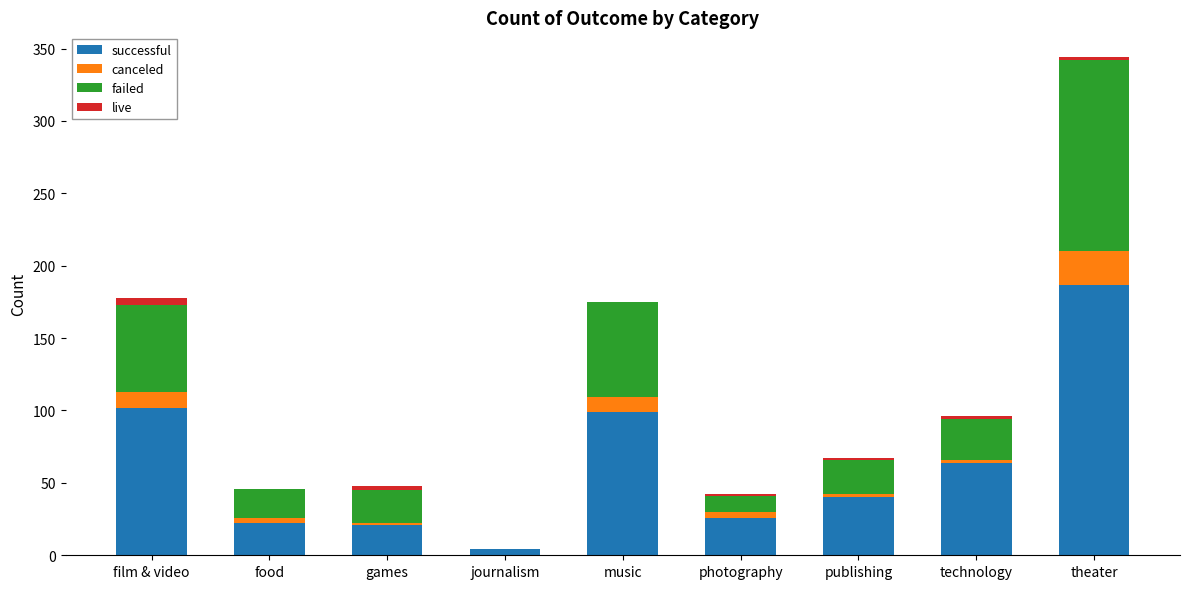

The value of successful at music is 99. True or false?

True